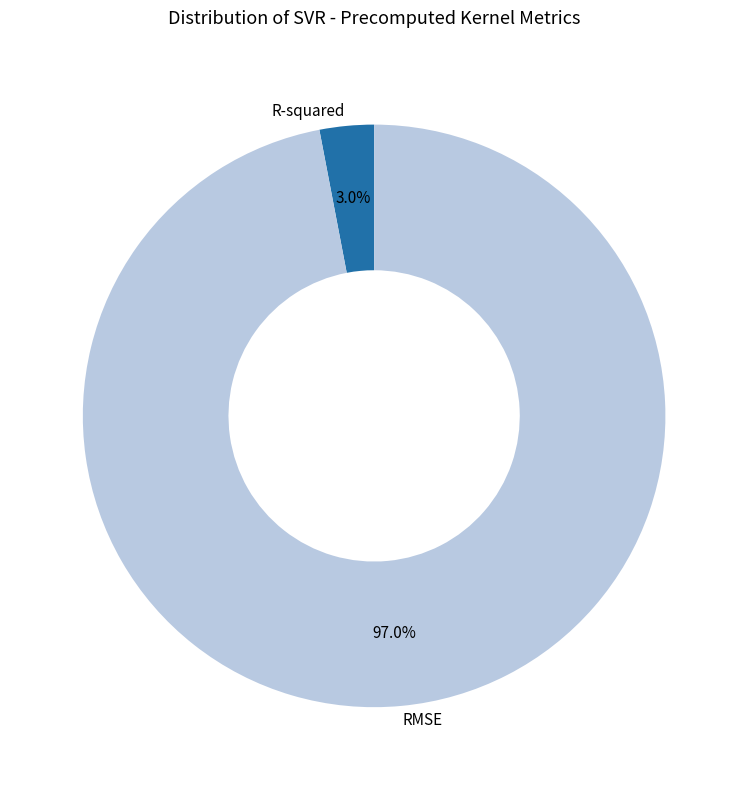

Is it true that R-squared is 17% of the pie?

False